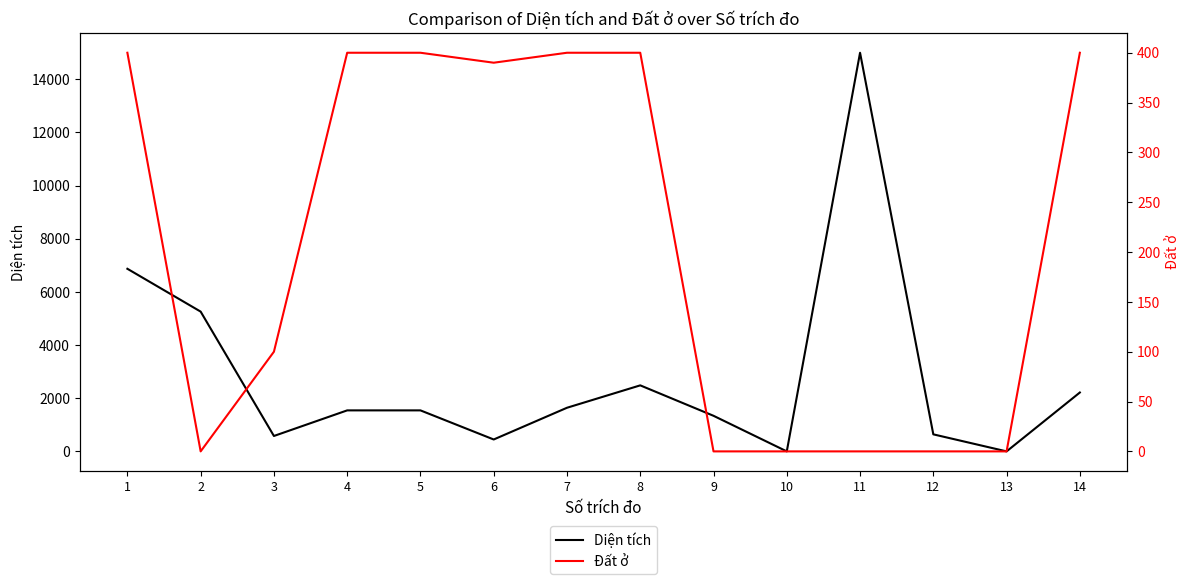

What is the difference between the Diện tích values at 6 and 7?

1193.9